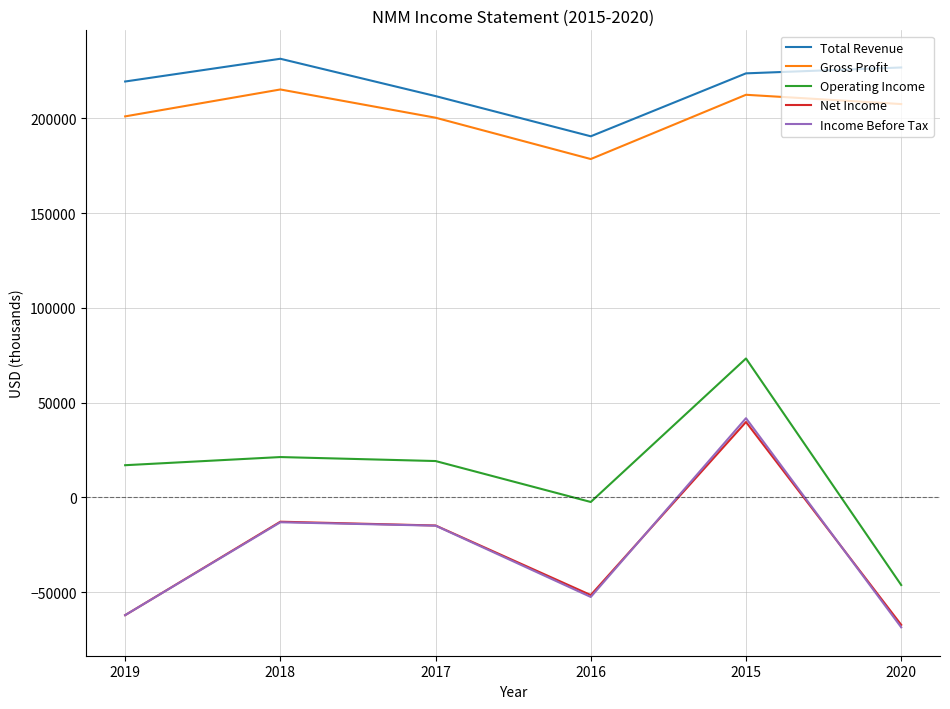

True or false: Gross Profit and Operating Income cross at least once.

False